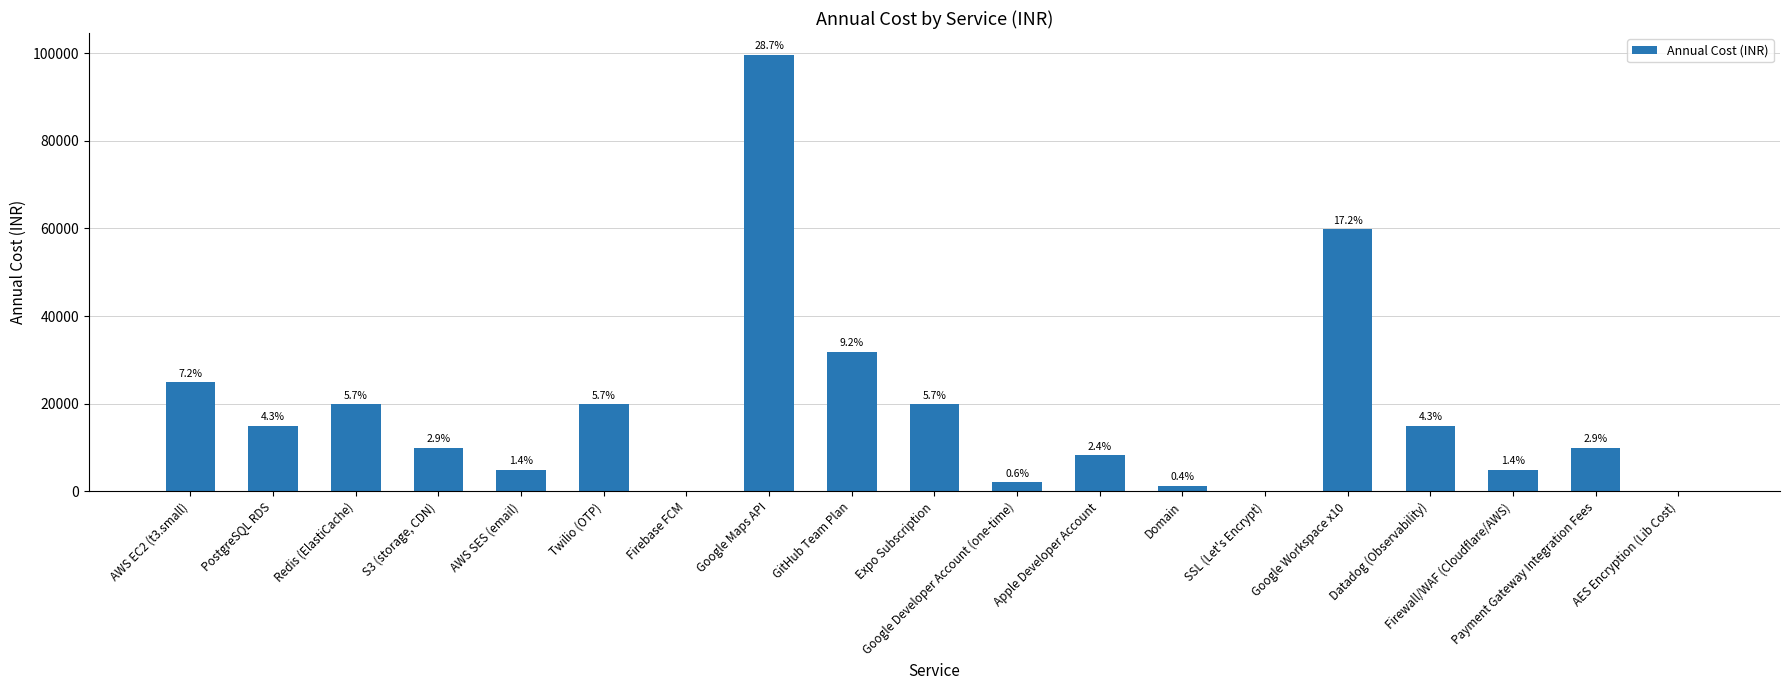

Are the bars horizontal?

No